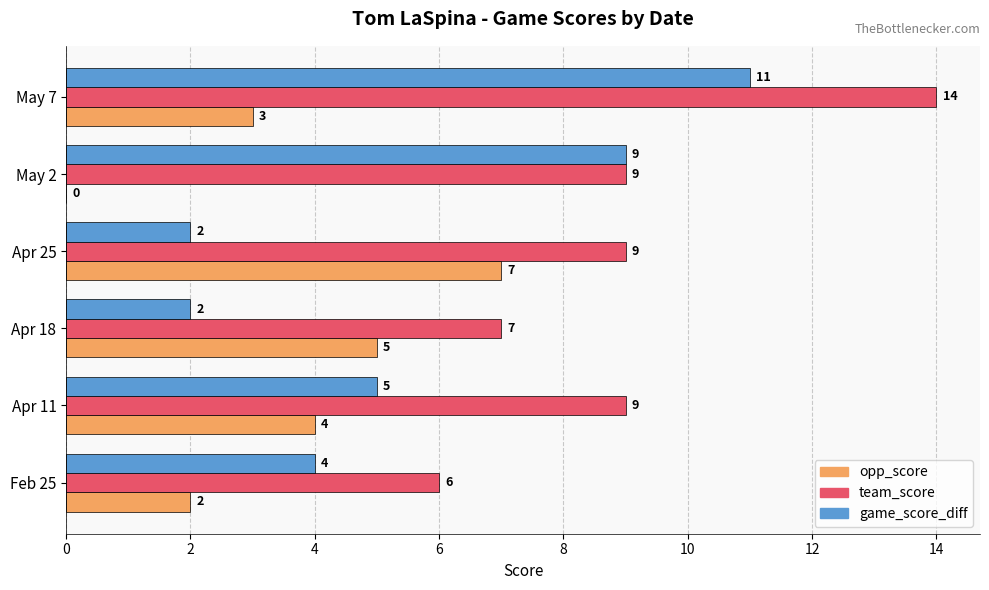

Which label corresponds to the largest value in the chart?

May 7